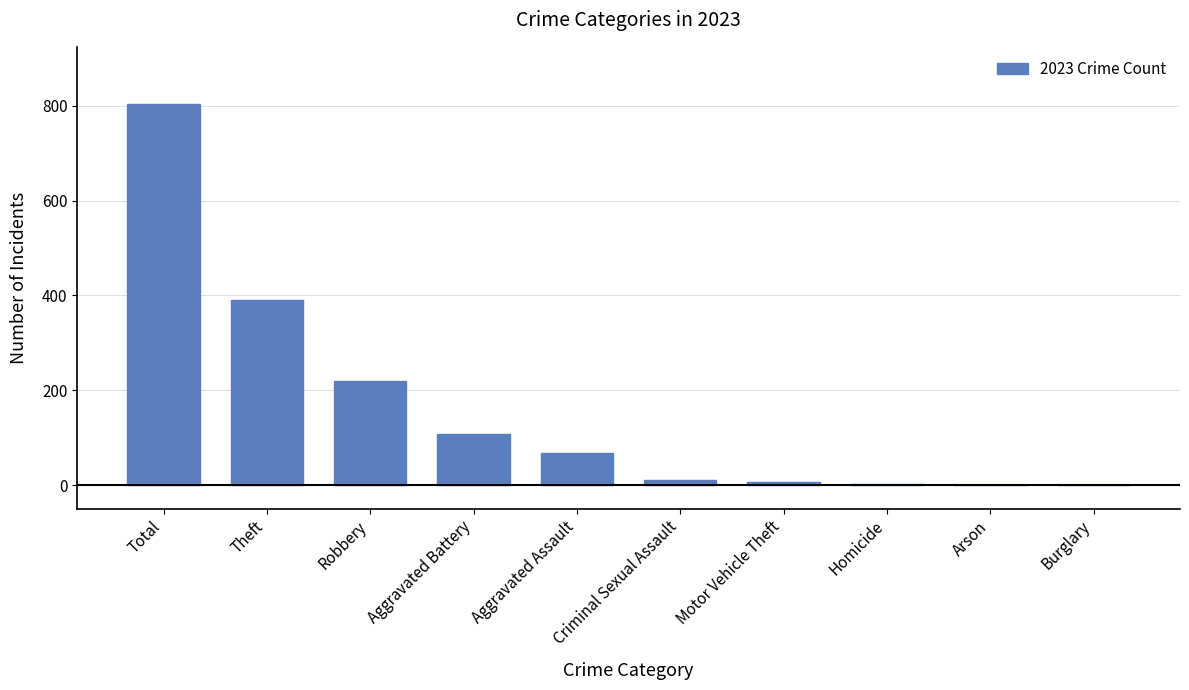

What is the average value?

161